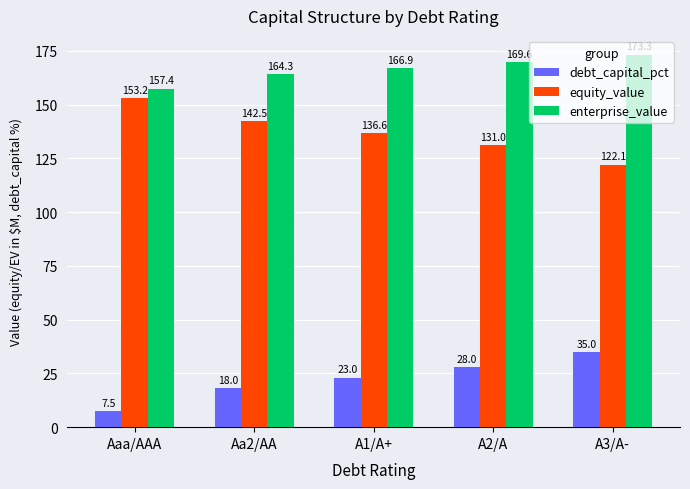

Reading left to right, transcribe all the data shown in this chart.

debt_capital_pct: Aaa/AAA=7.5	Aa2/AA=18.0	A1/A+=23.0	A2/A=28.0	A3/A-=35.0
equity_value: Aaa/AAA=153.2	Aa2/AA=142.5	A1/A+=136.6	A2/A=131.0	A3/A-=122.1
enterprise_value: Aaa/AAA=157.4	Aa2/AA=164.3	A1/A+=166.9	A2/A=169.6	A3/A-=173.3